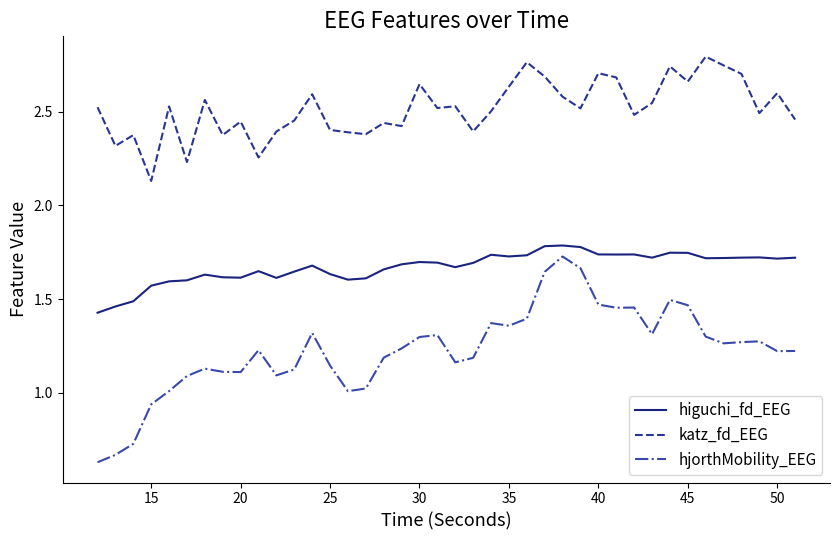

What is the difference between the maximum and minimum values in the higuchi_fd_EEG series?

0.4